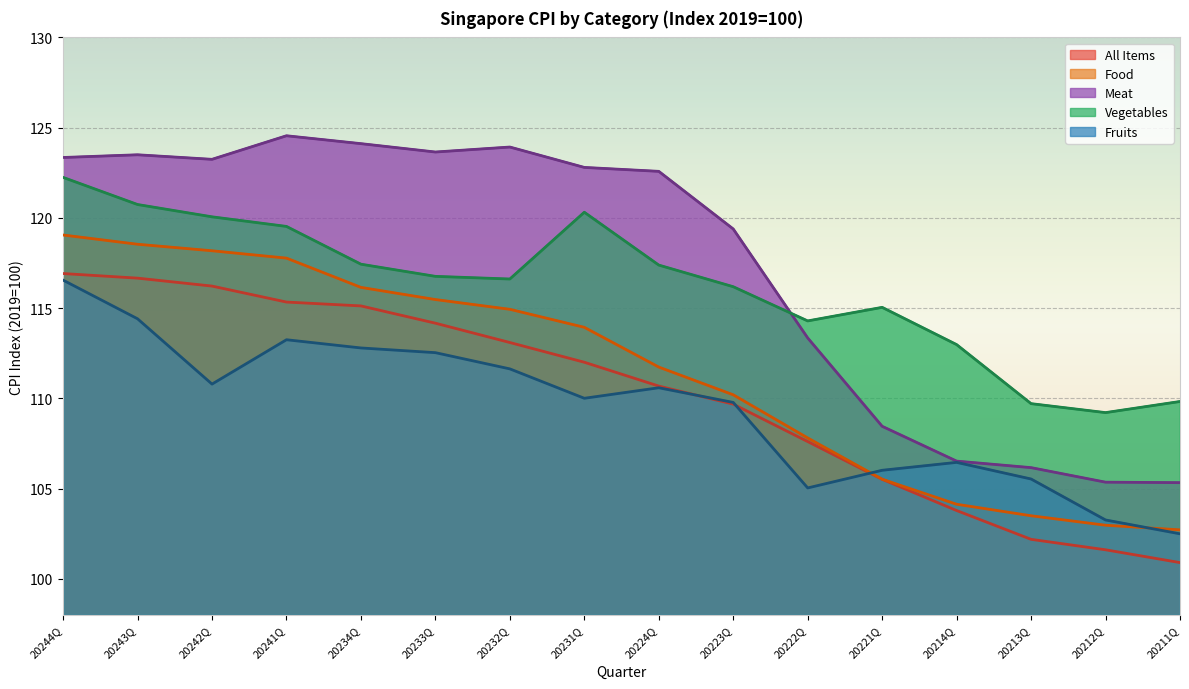

Reading right to left, what are all the values shown in this chart?

All Items: 20211Q=100.9	20212Q=101.6	20213Q=102.2	20214Q=103.8	20221Q=105.5	20222Q=107.6	20223Q=109.7	20224Q=110.7	20231Q=112.0	20232Q=113.1	20233Q=114.2	20234Q=115.1	20241Q=115.3	20242Q=116.2	20243Q=116.7	20244Q=116.9
Food: 20211Q=102.7	20212Q=103.0	20213Q=103.5	20214Q=104.1	20221Q=105.5	20222Q=107.8	20223Q=110.2	20224Q=111.7	20231Q=113.9	20232Q=114.9	20233Q=115.5	20234Q=116.1	20241Q=117.8	20242Q=118.2	20243Q=118.5	20244Q=119.0
Meat: 20211Q=105.3	20212Q=105.4	20213Q=106.2	20214Q=106.5	20221Q=108.5	20222Q=113.3	20223Q=119.4	20224Q=122.6	20231Q=122.8	20232Q=123.9	20233Q=123.6	20234Q=124.1	20241Q=124.5	20242Q=123.2	20243Q=123.5	20244Q=123.3
Vegetables: 20211Q=109.8	20212Q=109.2	20213Q=109.7	20214Q=113.0	20221Q=115.0	20222Q=114.3	20223Q=116.2	20224Q=117.4	20231Q=120.3	20232Q=116.6	20233Q=116.8	20234Q=117.4	20241Q=119.5	20242Q=120.1	20243Q=120.7	20244Q=122.2
Fruits: 20211Q=102.5	20212Q=103.3	20213Q=105.5	20214Q=106.5	20221Q=106.0	20222Q=105.0	20223Q=109.8	20224Q=110.6	20231Q=110.0	20232Q=111.6	20233Q=112.5	20234Q=112.8	20241Q=113.2	20242Q=110.8	20243Q=114.4	20244Q=116.5